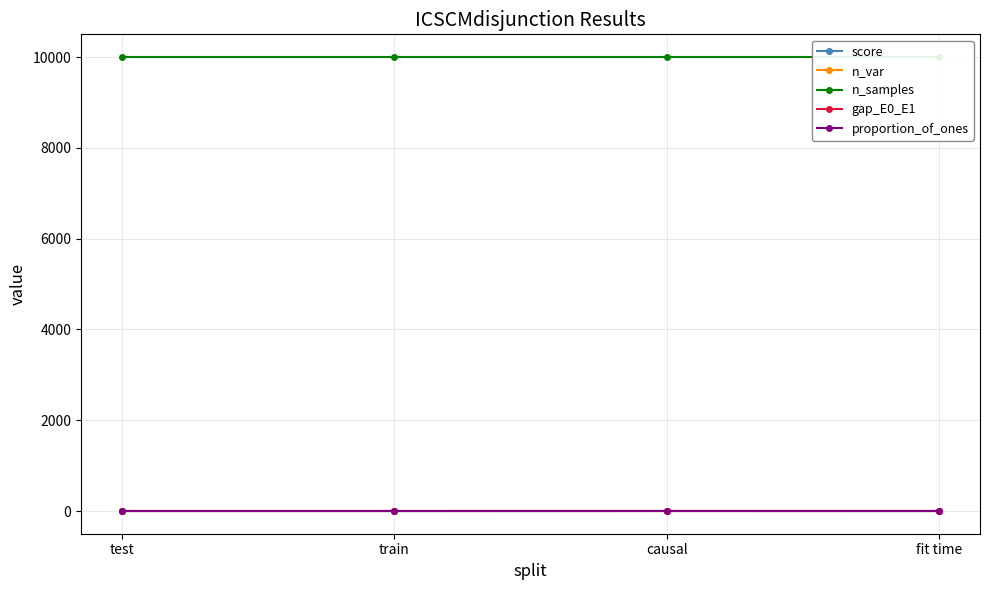

What is the label of the 3rd point from the right?

train